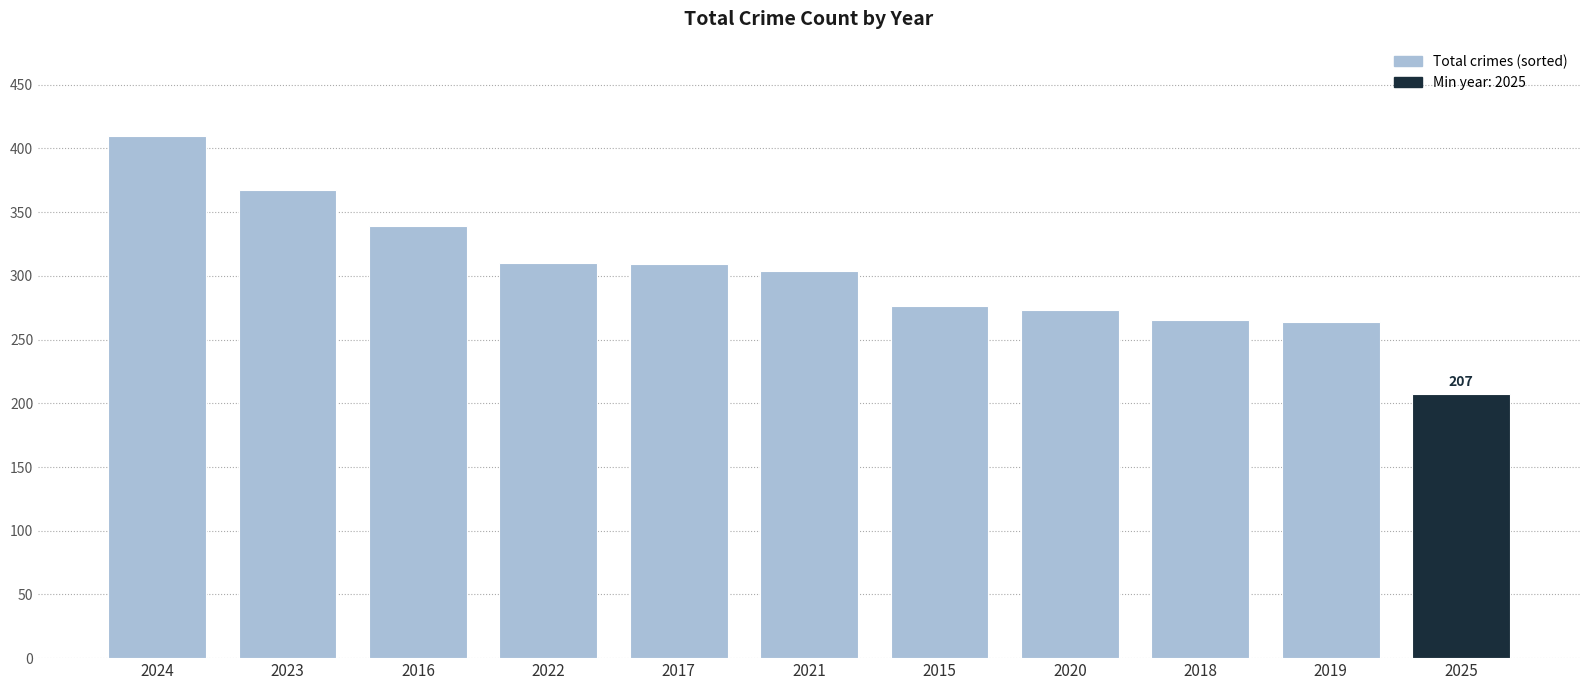

What is the change in value from 2022 to 2015?

-34